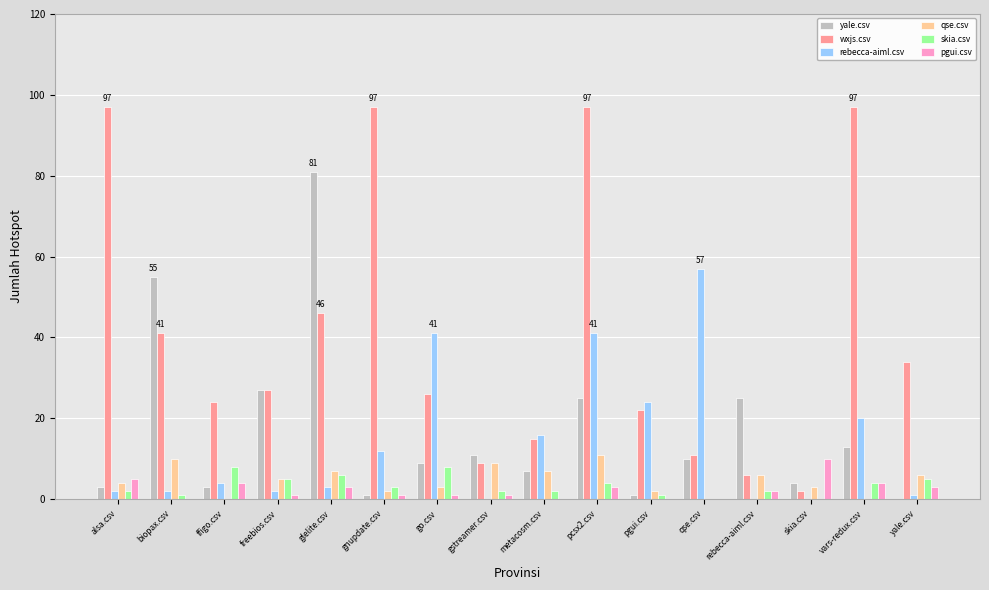

What is the sum of all qse.csv values?

75